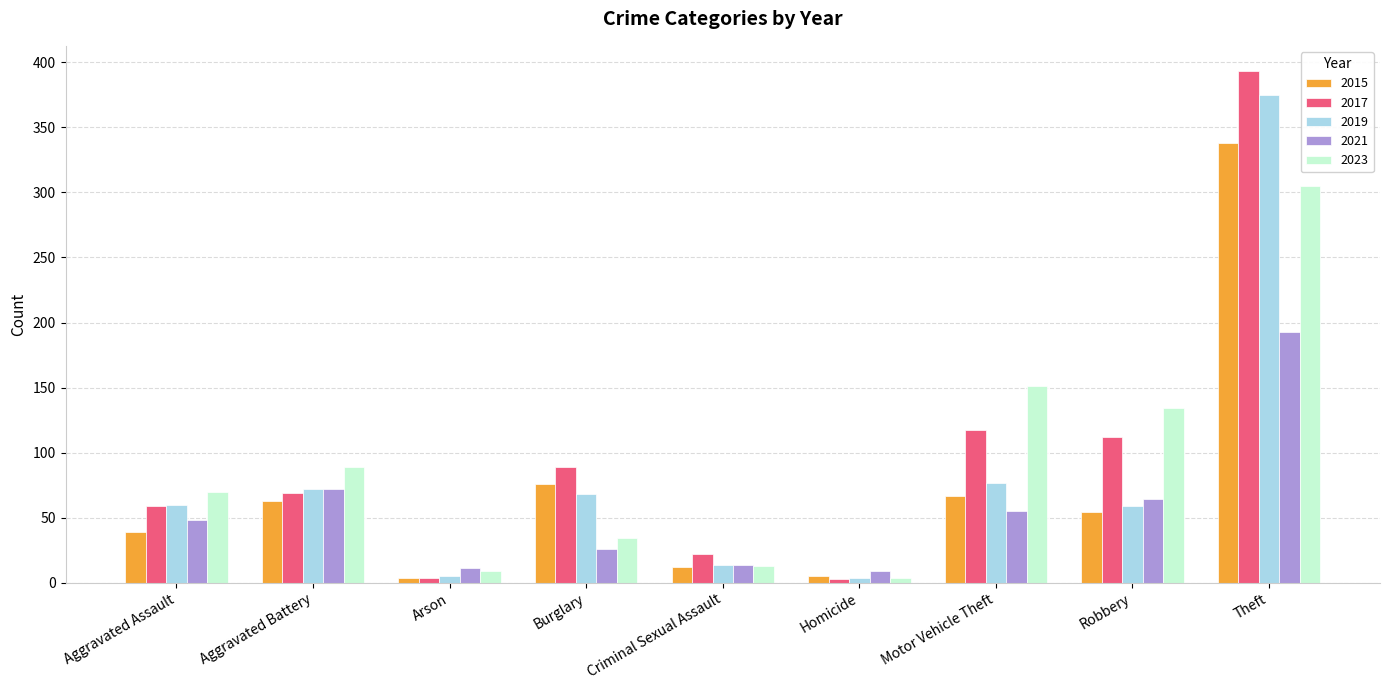

The value of 2019 at Motor Vehicle Theft is 77. True or false?

True